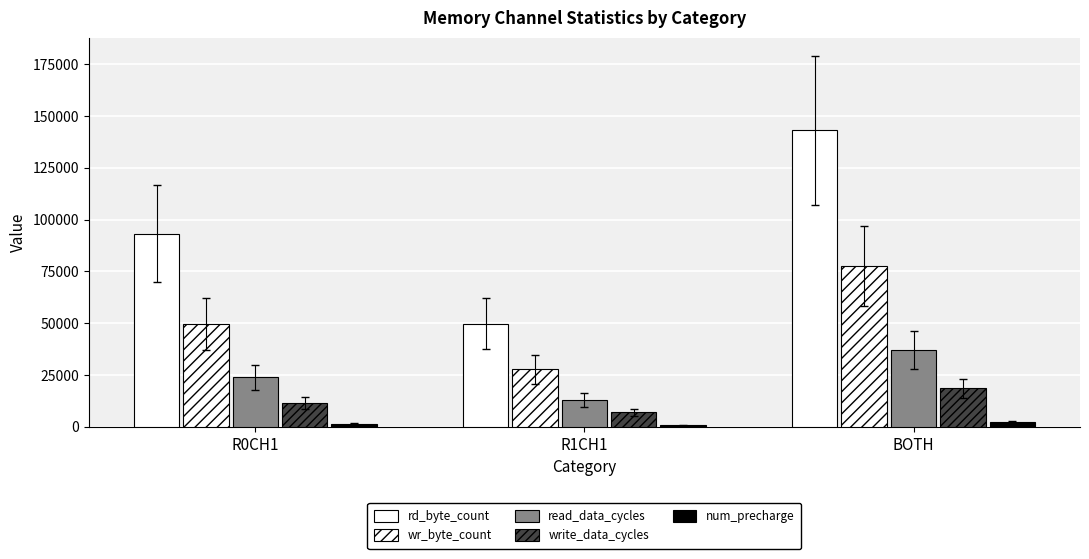

How many bars are there in each group?

5